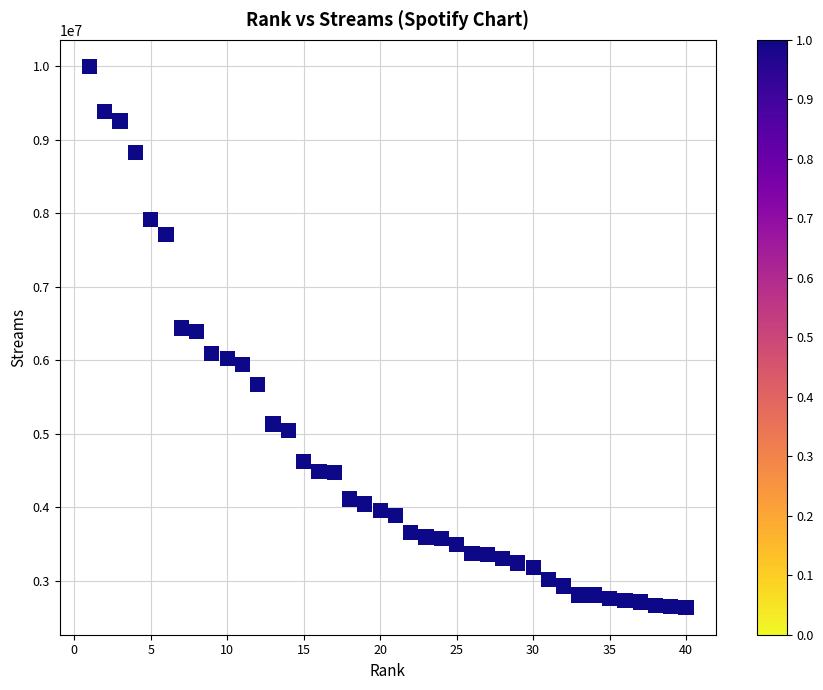

What is the range of Y values (max minus min)?

7358355